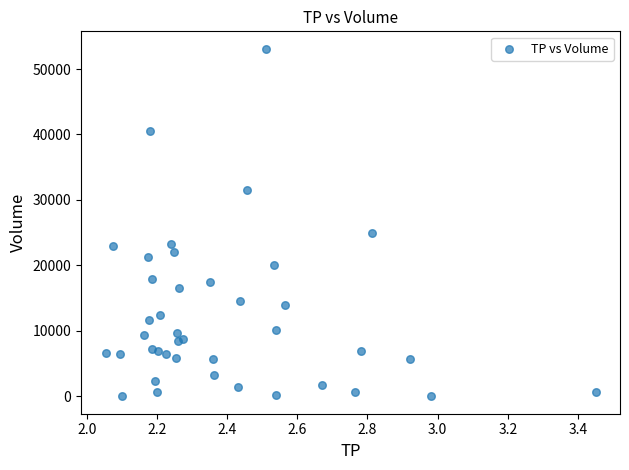

What Y value in the scatter plot is closest to 26550?

24900